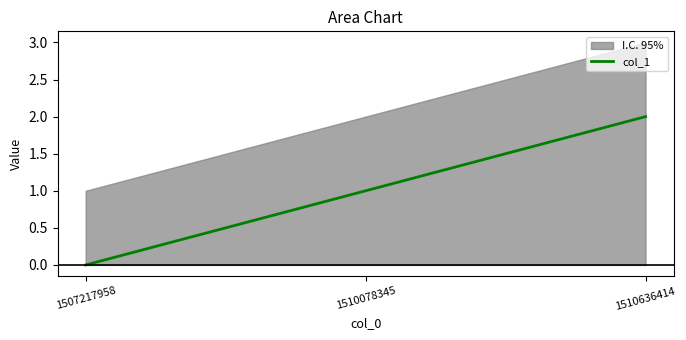

Reading right to left, extract all data points from this chart.

1510636414=2	1510078345=1	1507217958=0